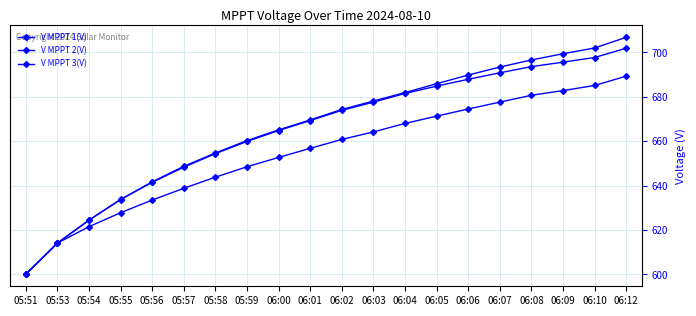

How many values in the V MPPT 2(V) series are below 673?

10